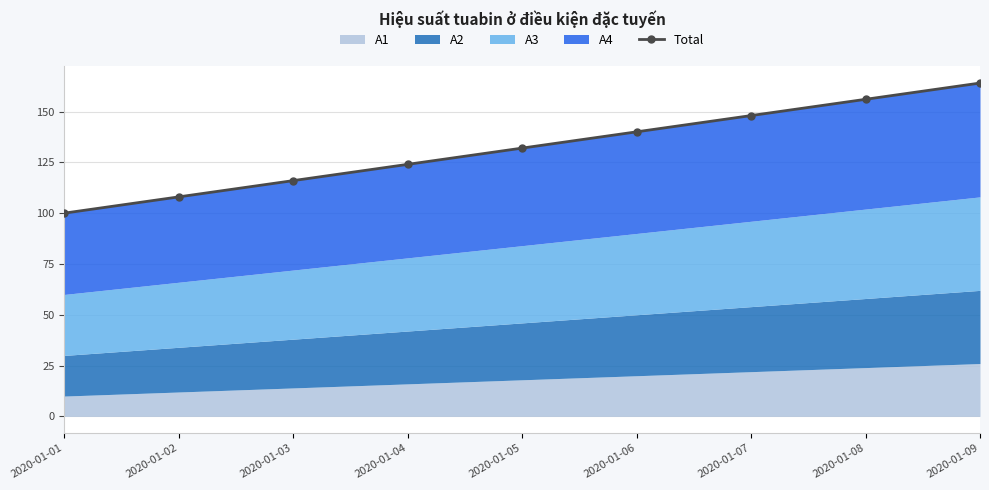

What is the difference between the values at 2020-01-09 and 2020-01-04?

40